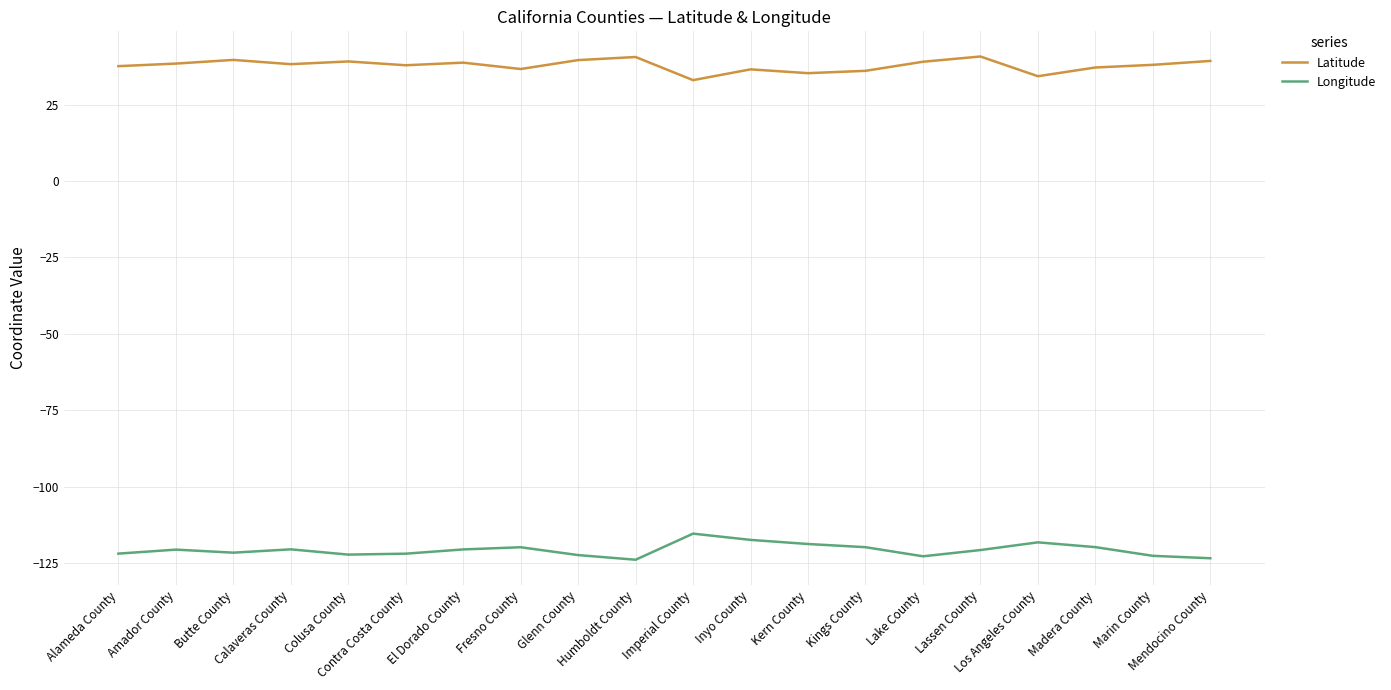

What is the smallest value displayed?

-123.9